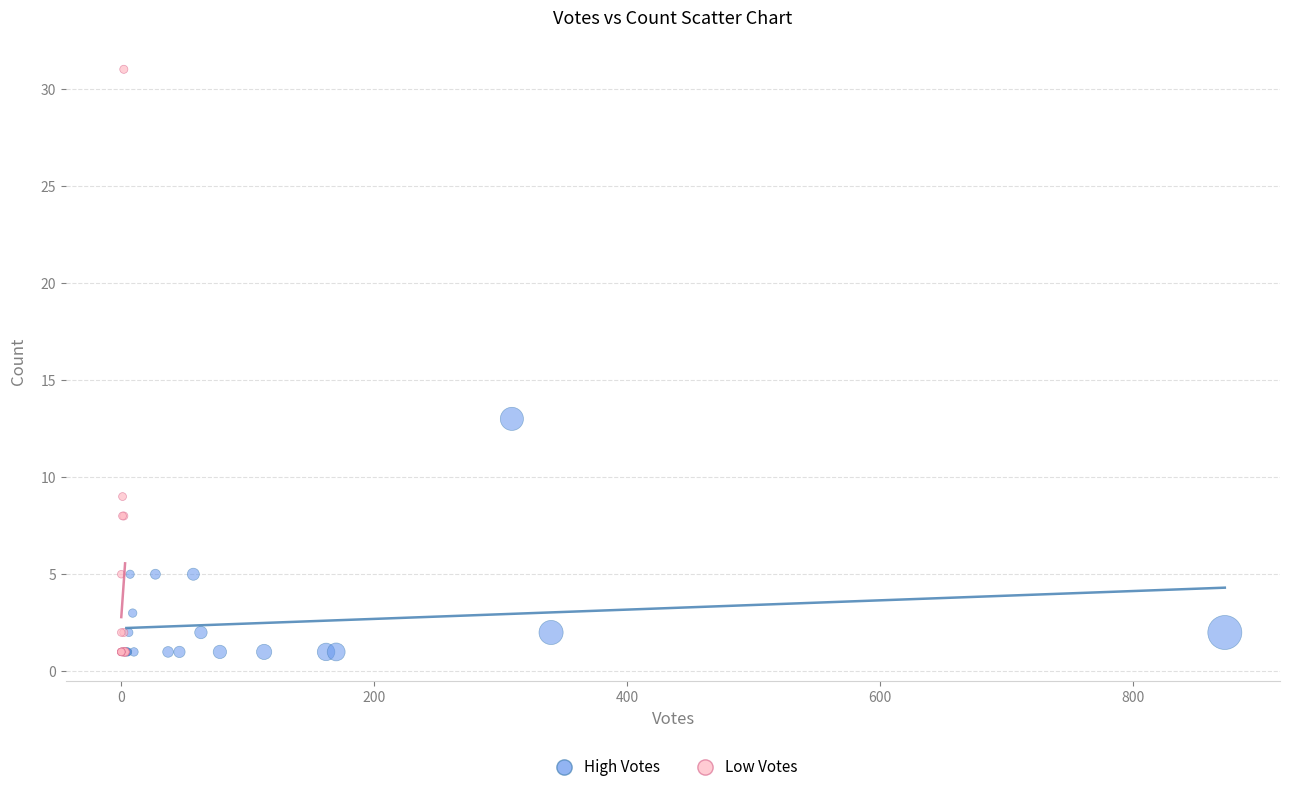

What are all the series names shown in the legend?

High Votes, Low Votes